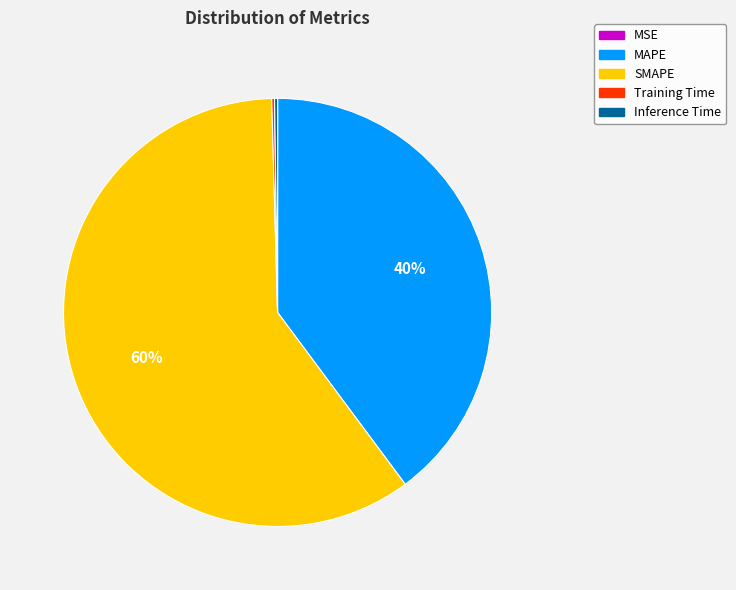

True or false: SMAPE accounts for 60% of the total.

True